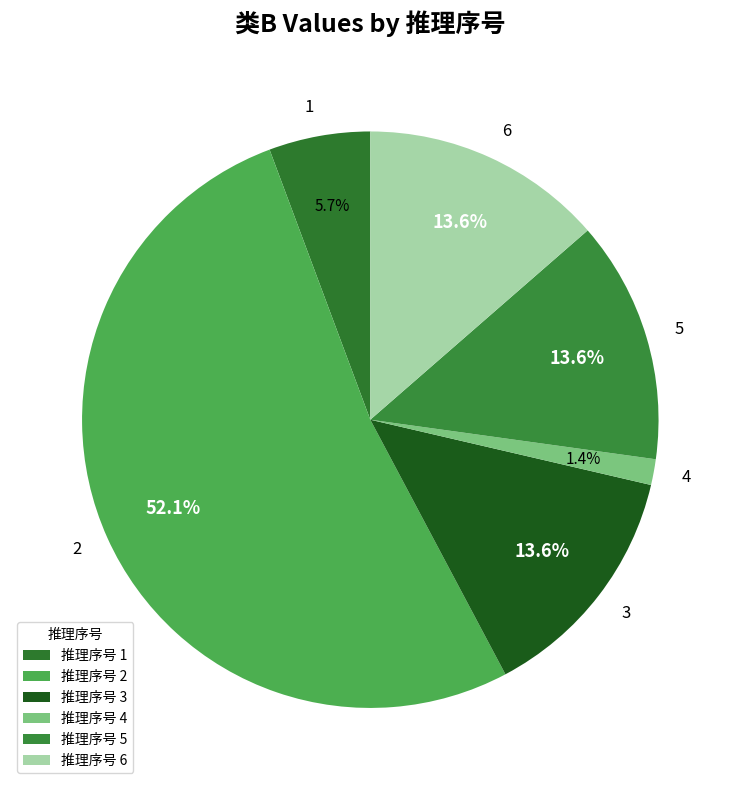

To the nearest percent, what is the average slice percentage?

17%